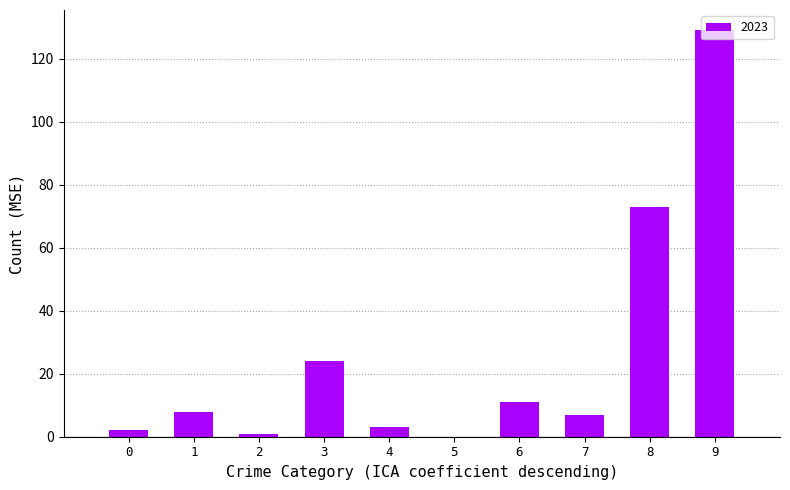

Is it true that the value at 3 is 24?

True